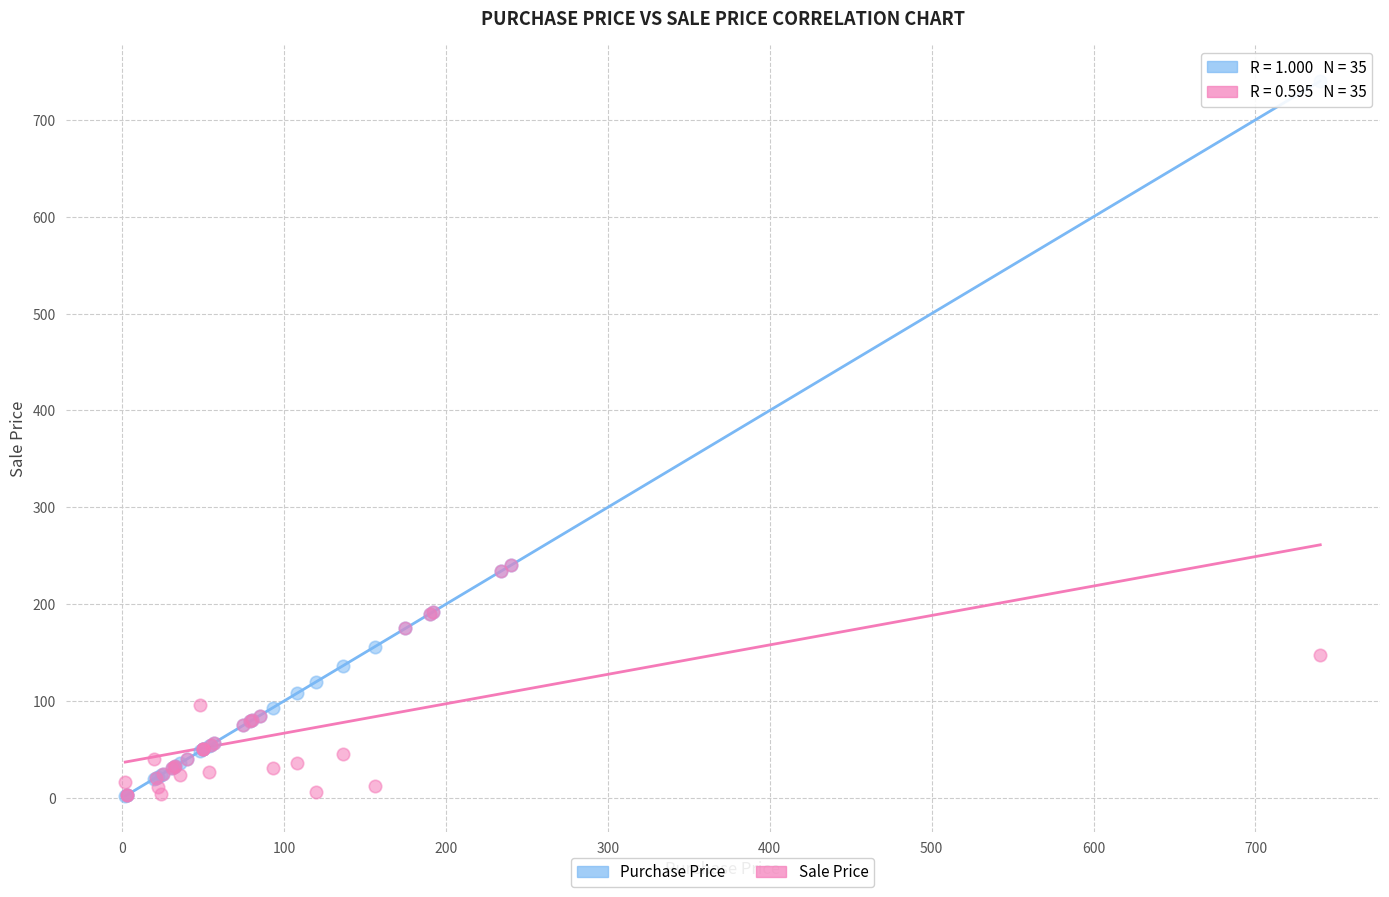

What are all the series names shown in the legend?

Purchase Price, Sale Price